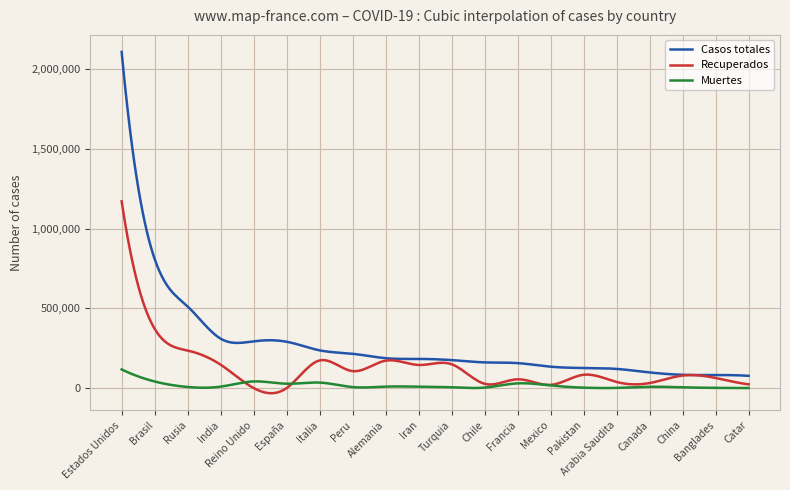

Which series has the widest spread of values?

Casos totales